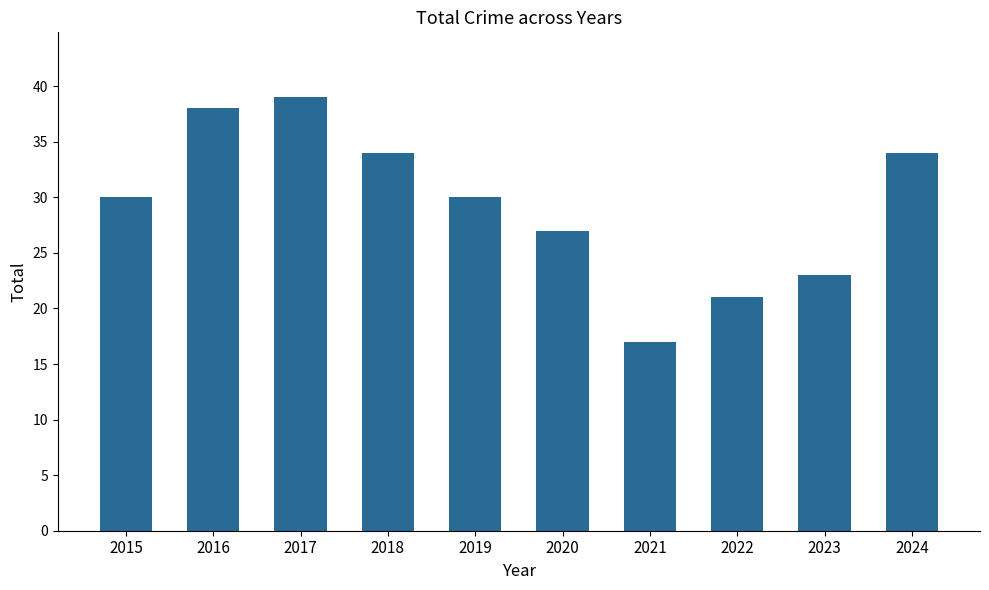

The value at 2019 is 42. True or false?

False